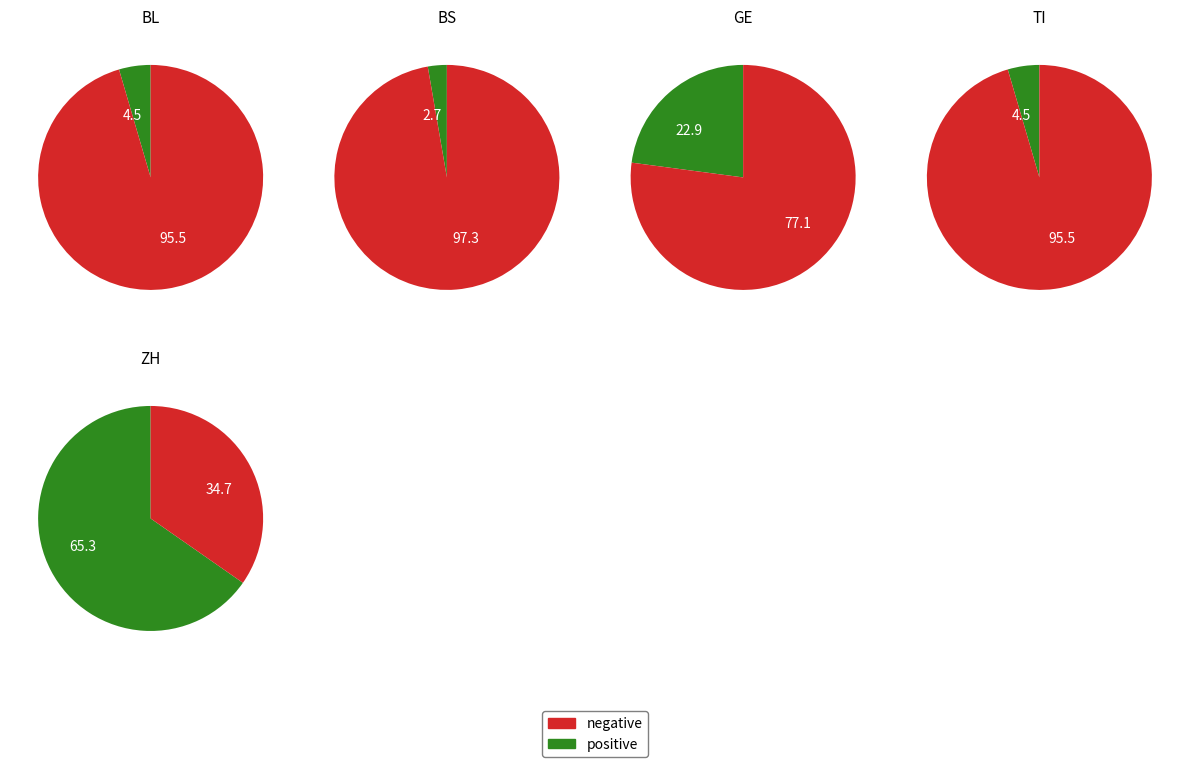

Is it true that 10 is 2% of the pie?

True